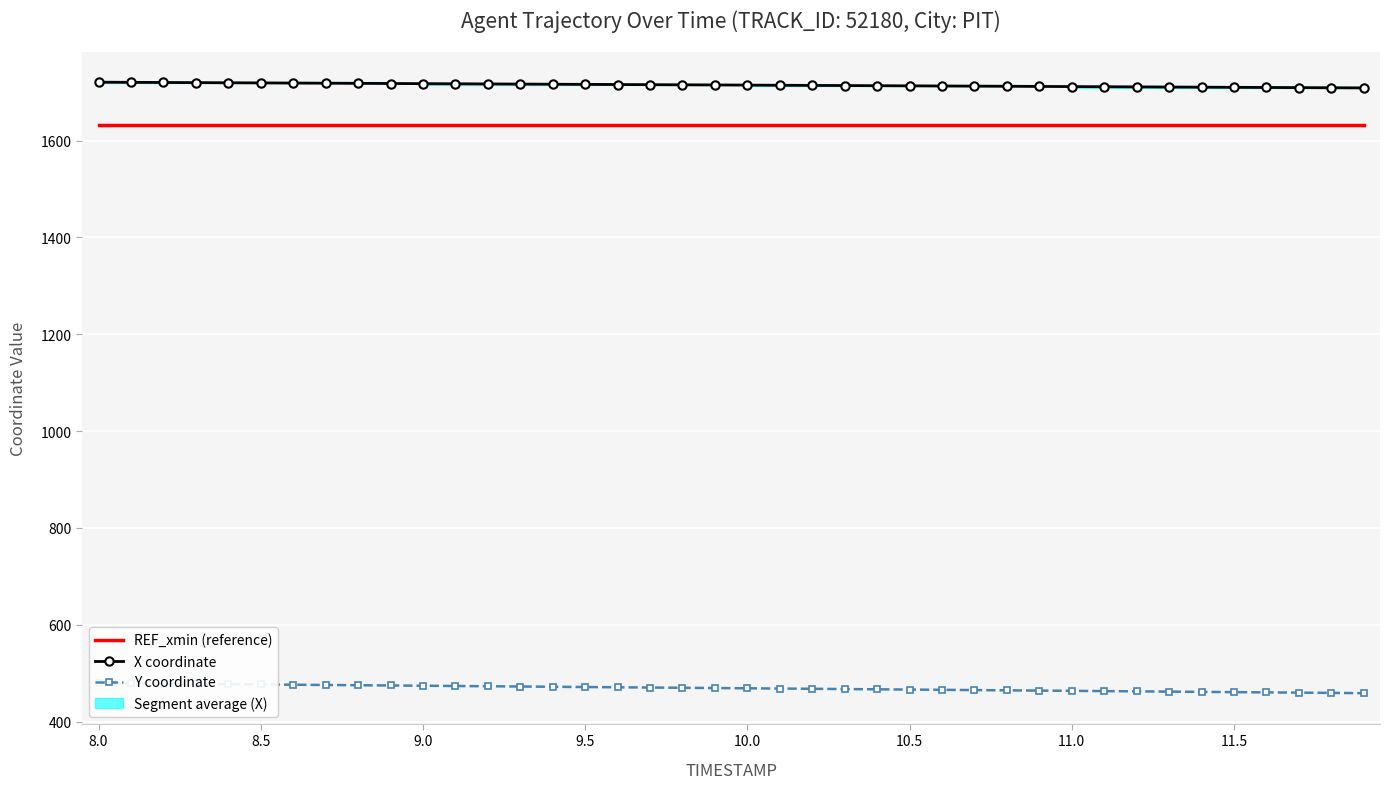

What is the value of the REF_xmin (reference) point at the 40th from the left?

1632.6